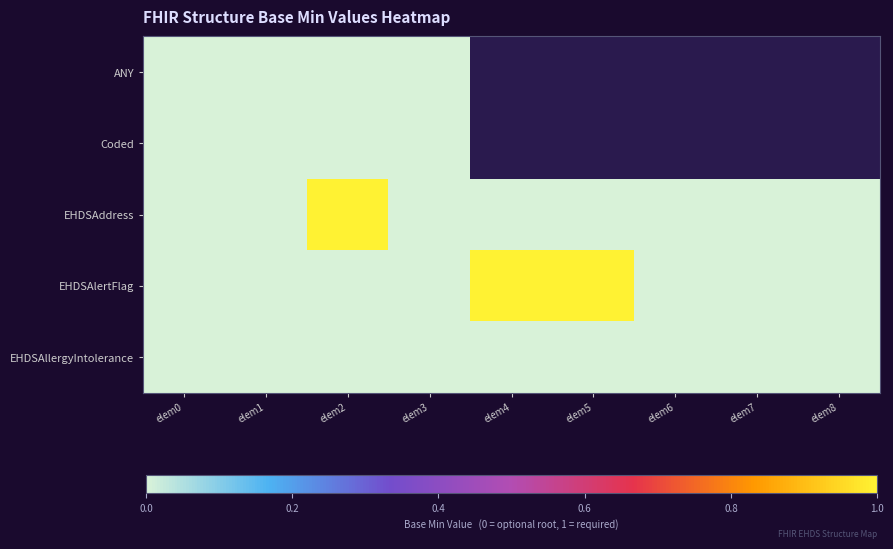

At which category does the chart reach its peak across all series?

elem2